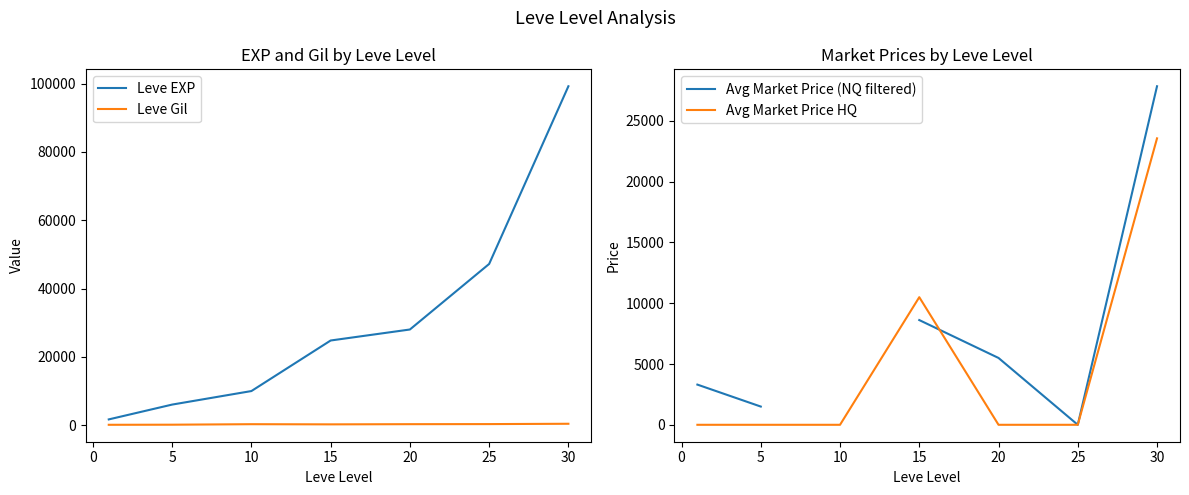

Between 5 and −5, which is larger?

5